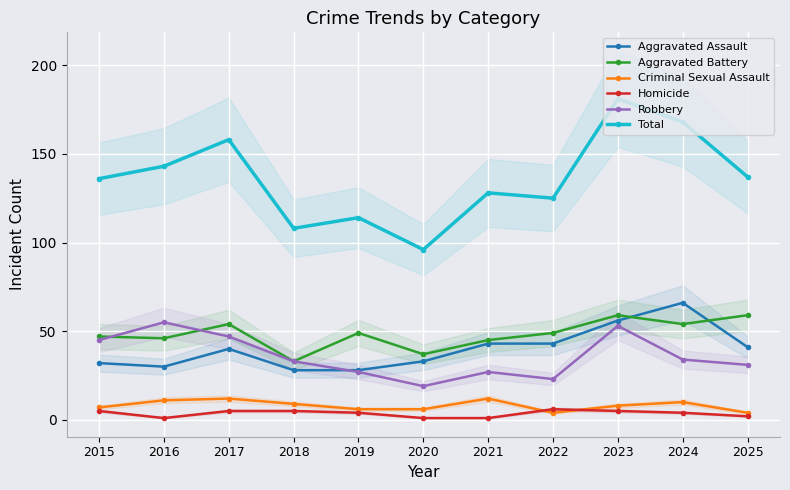

List the labels in order of Homicide value, smallest first.

2016, 2020, 2021, 2025, 2019, 2024, 2015, 2017, 2018, 2023, 2022